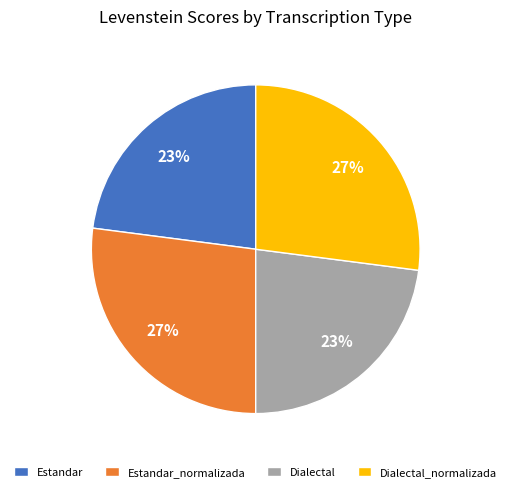

Approximately how many times larger is the value at Dialectal_normalizada compared to Estandar?

1.2